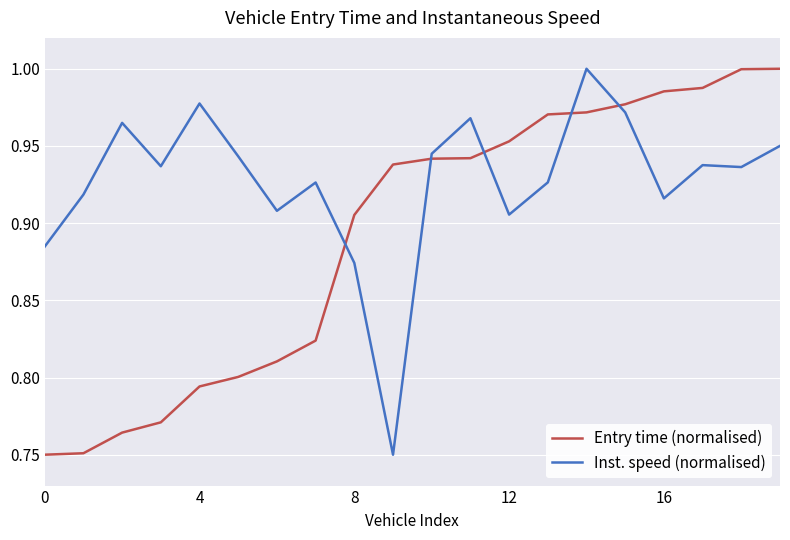

List the series in order of their overall mean, highest first.

Inst. speed (normalised), Entry time (normalised)